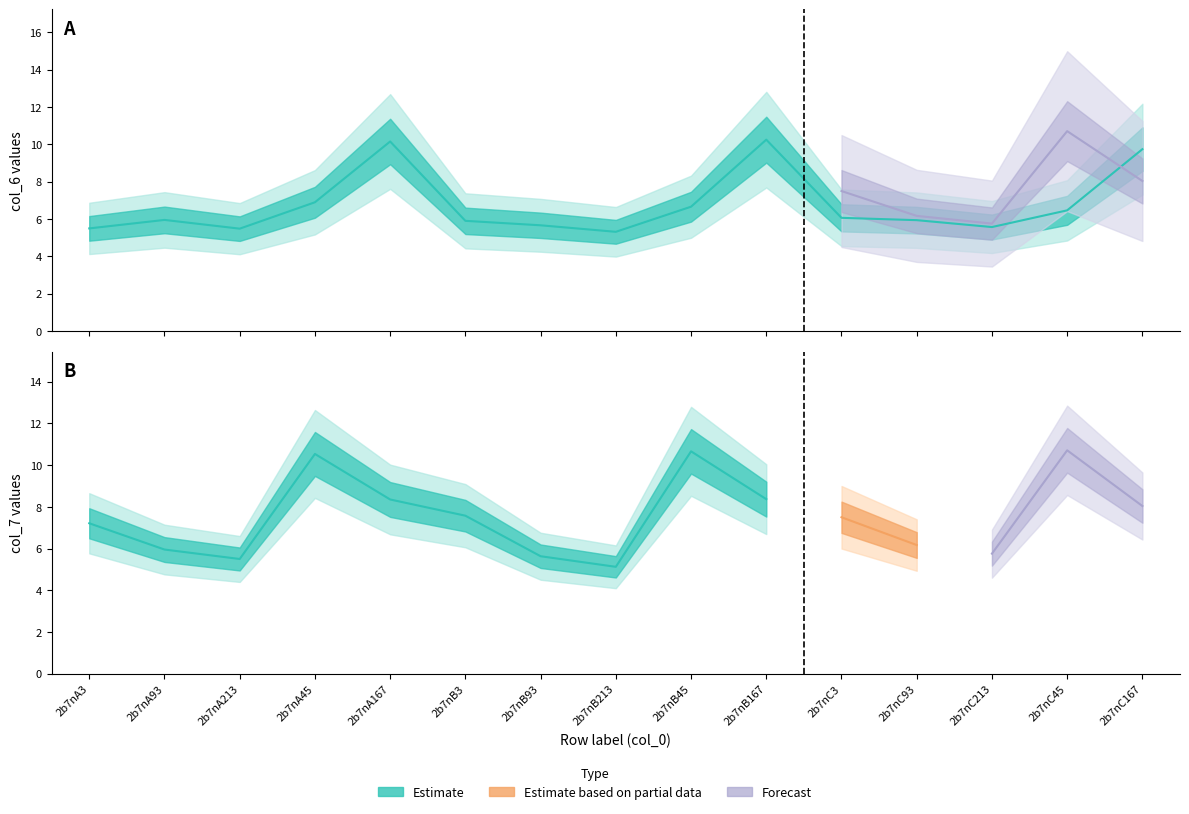

Reading left to right, what are all the values shown in this chart?

5.5	6.0	5.5	6.9	10.2	5.9	5.7	5.3	6.7	10.2	6.1	5.9	5.6	6.5	9.7